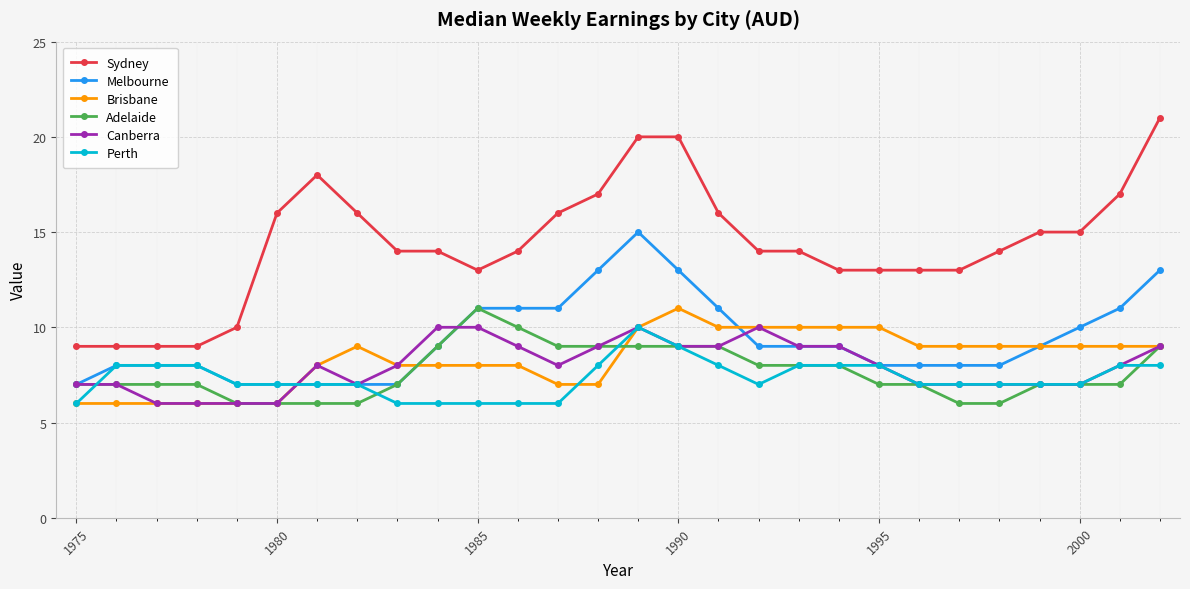

True or false: Sydney and Adelaide cross at least once.

False